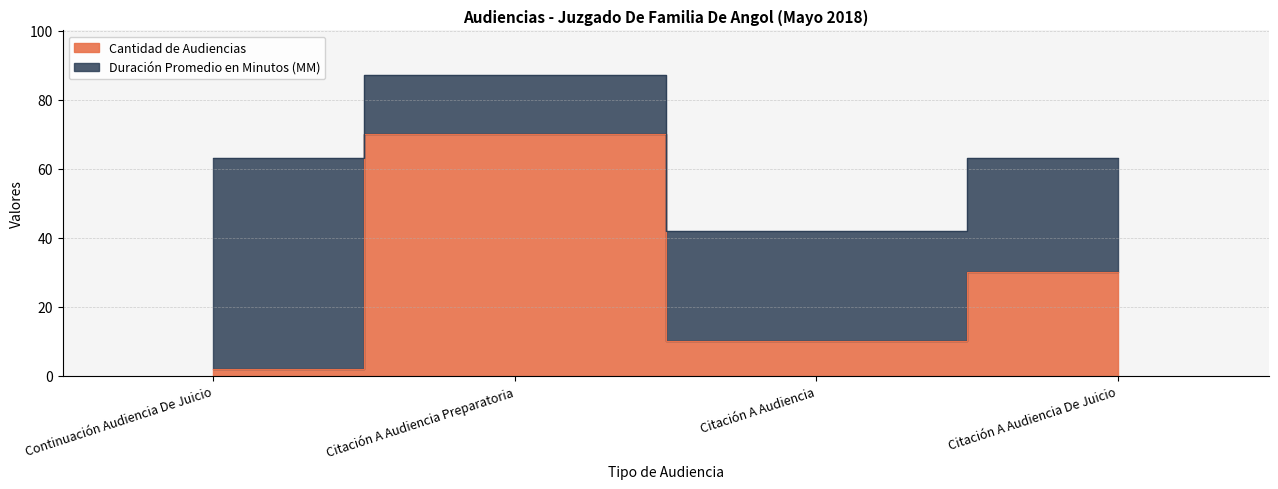

Does the chart display data point markers on the line(s)?

No